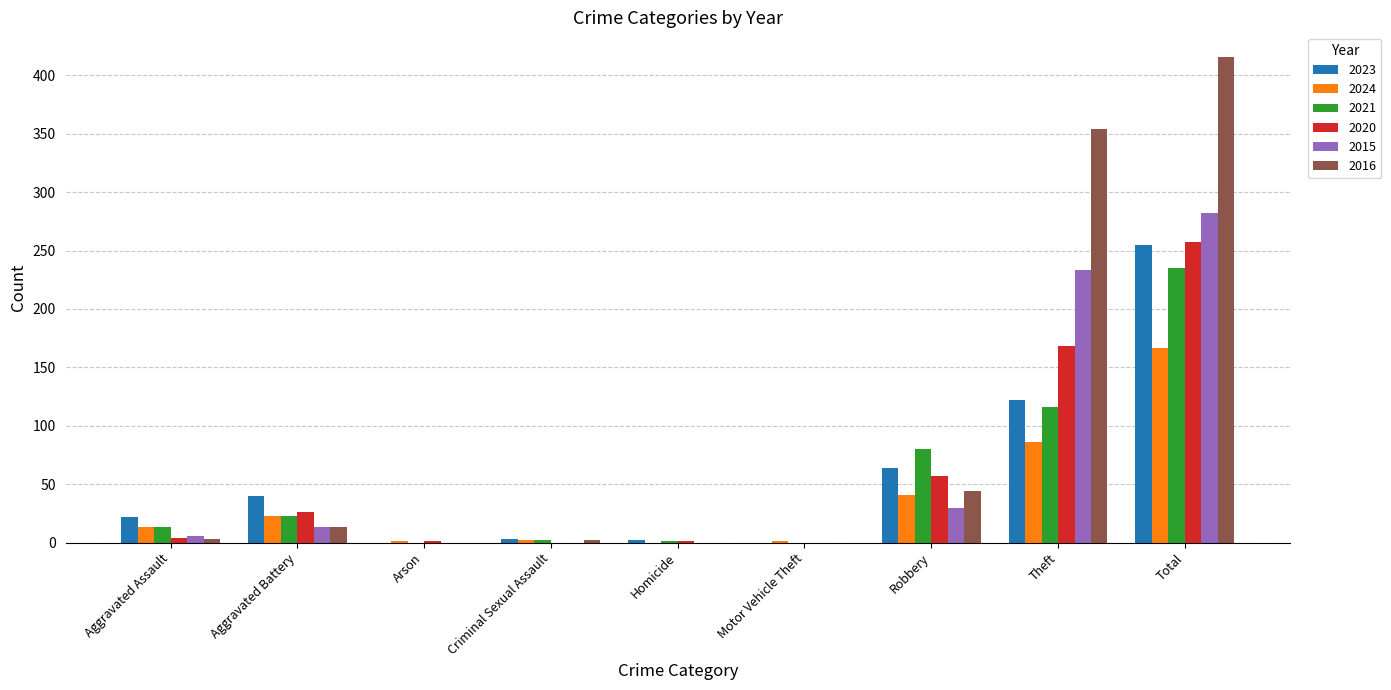

The value of 2023 at Theft is 49. True or false?

False